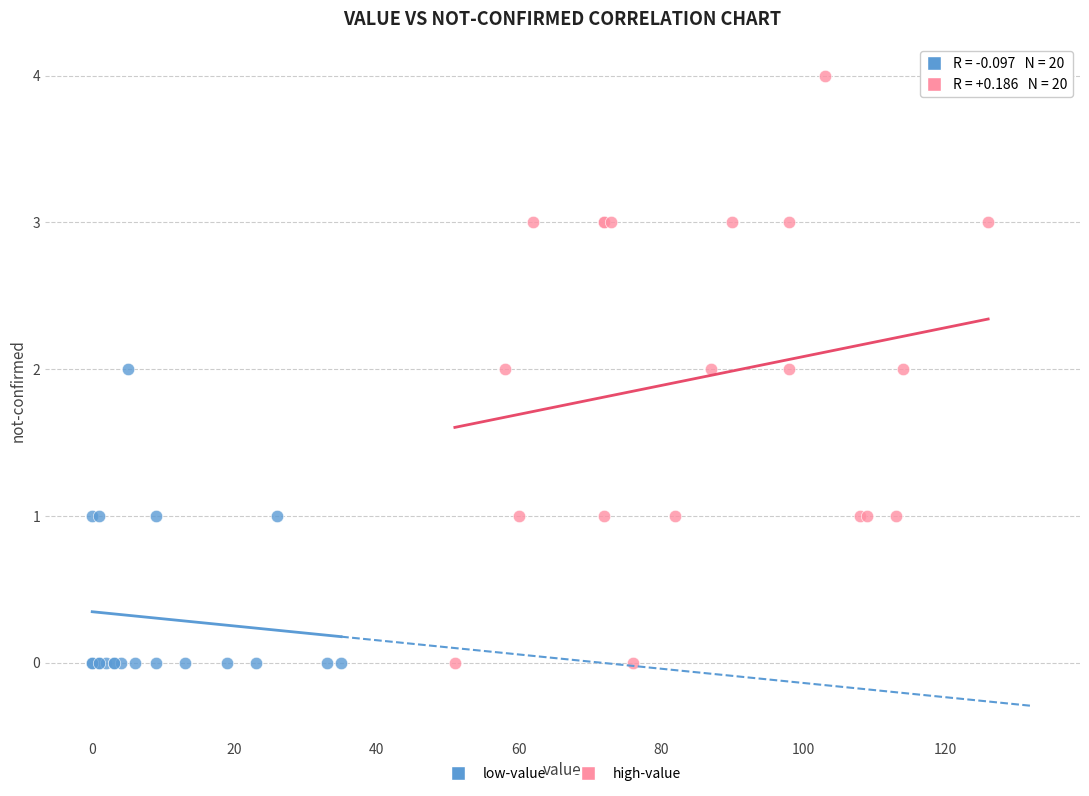

Which series has the largest Y range (max minus min)?

high-value